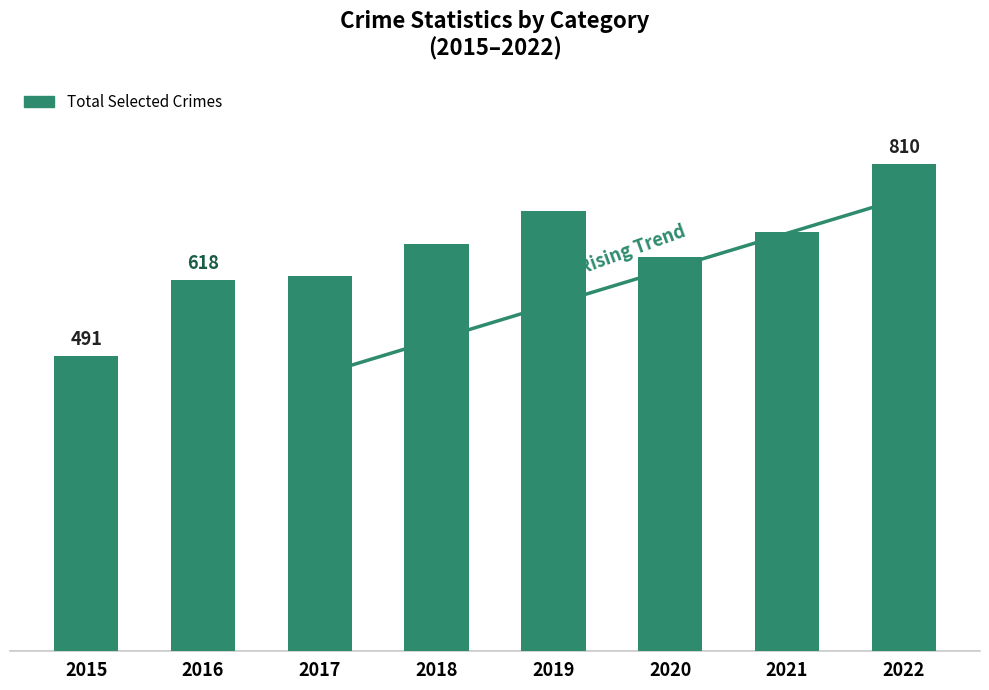

Where does the data first go above 677?

2019